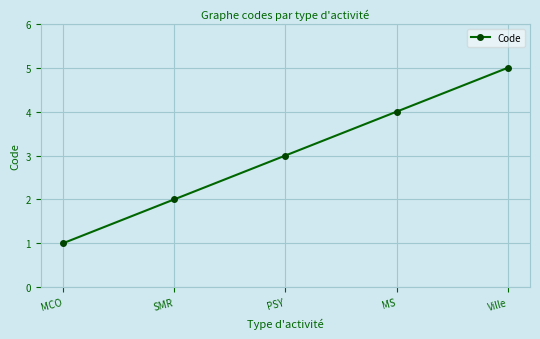

True or false: the data shows 3 at PSY.

True